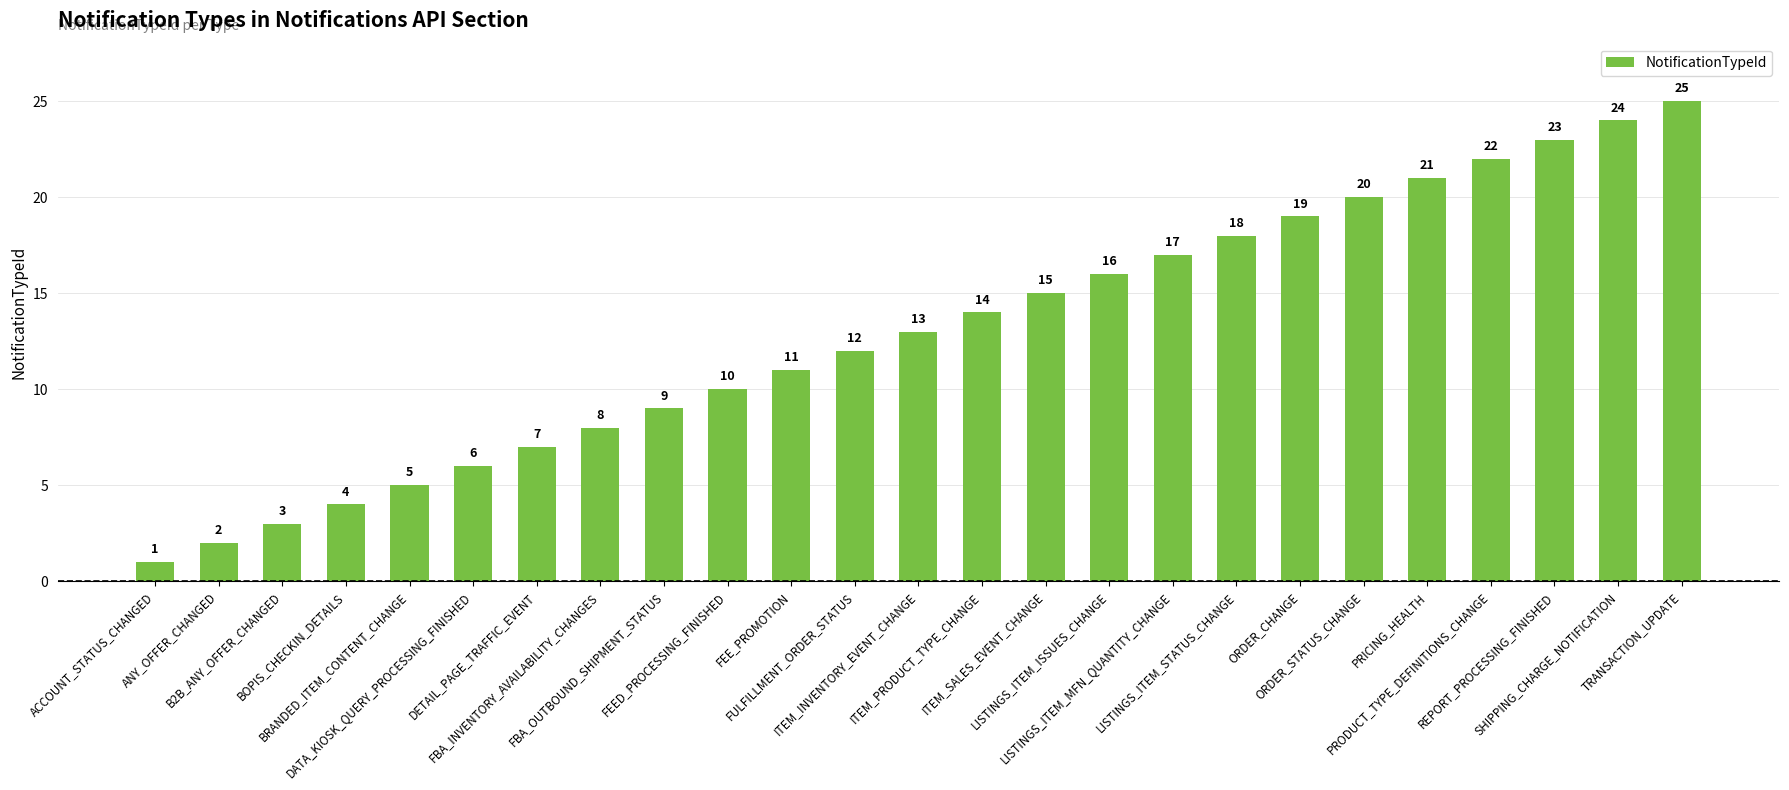

At which label is the value closest to 13?

ITEM_INVENTORY_EVENT_CHANGE